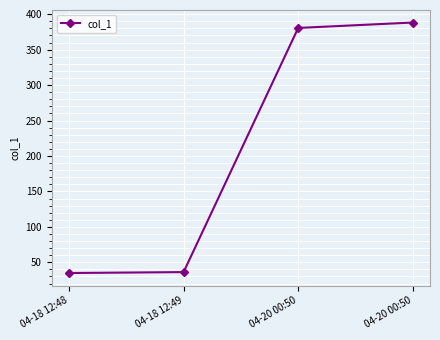

Rank the categories by value from highest to lowest.

04-20 00:50, 04-20 00:50, 04-18 12:49, 04-18 12:48